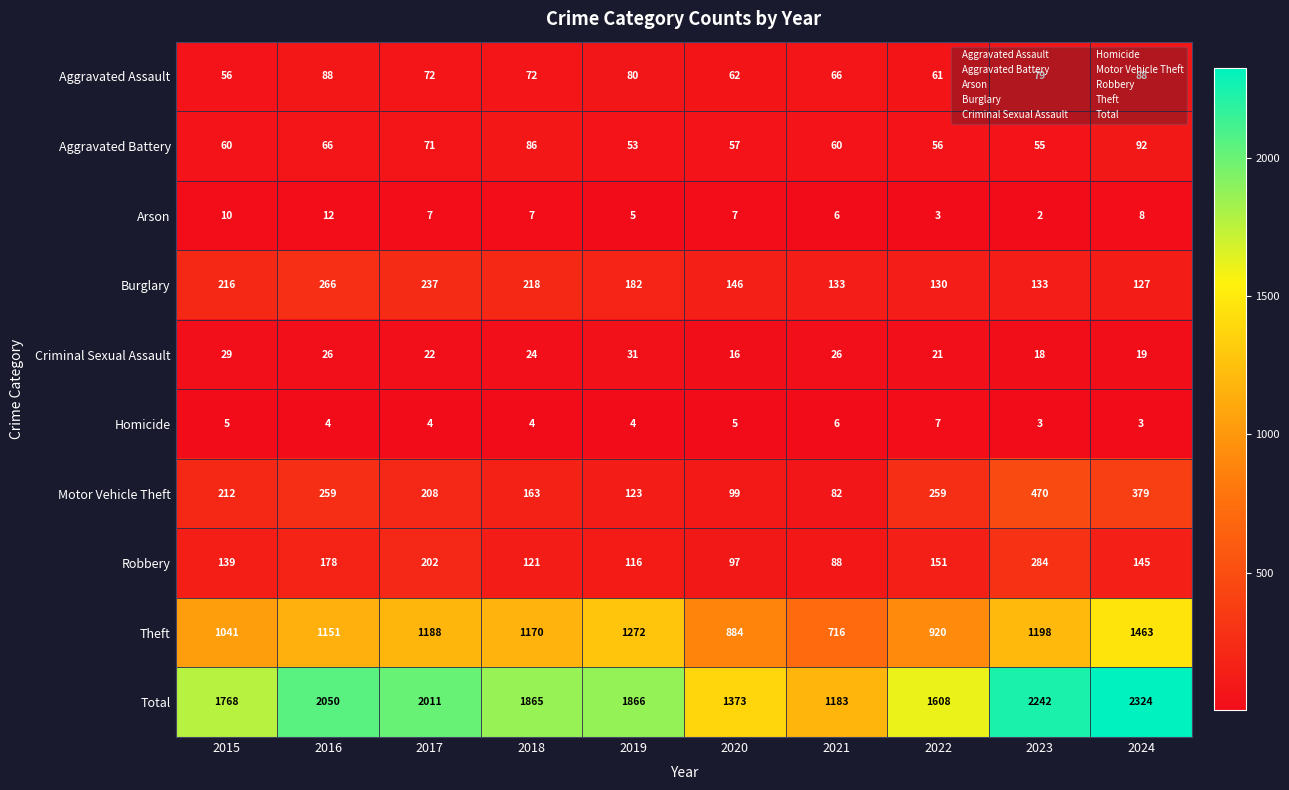

At 2018, list the series in order from largest to smallest.

Total, Theft, Burglary, Motor Vehicle Theft, Robbery, Aggravated Battery, Aggravated Assault, Criminal Sexual Assault, Arson, Homicide